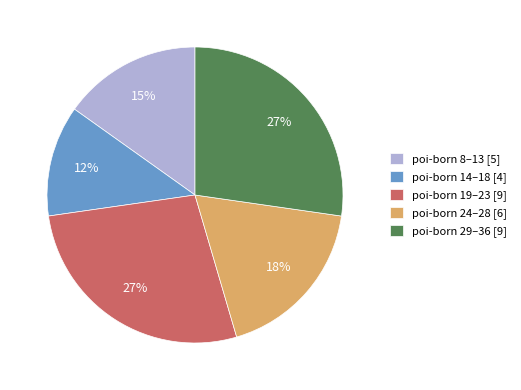

To the nearest percent, what is the difference between the largest and smallest slice percentages?

15%